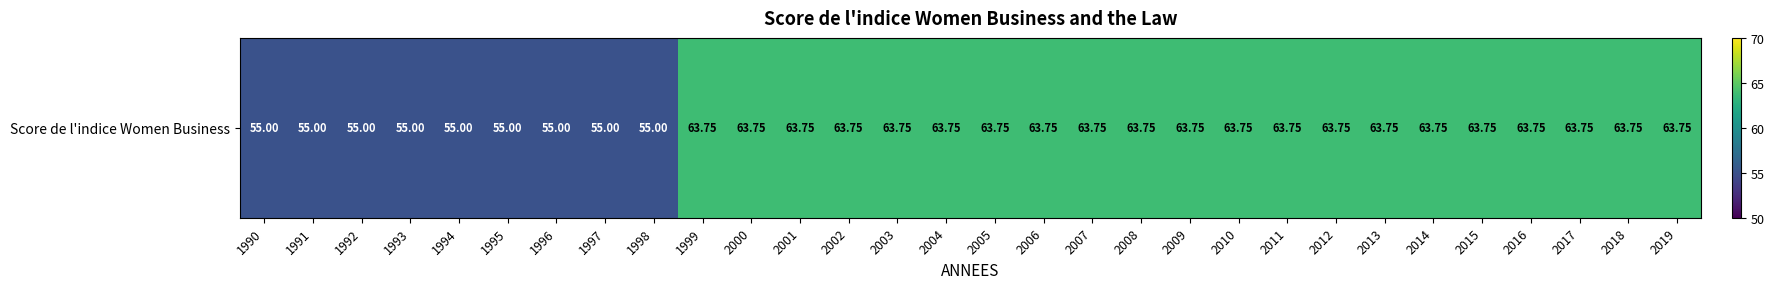

What is the sum of the values at 1992 and 2001?

118.8